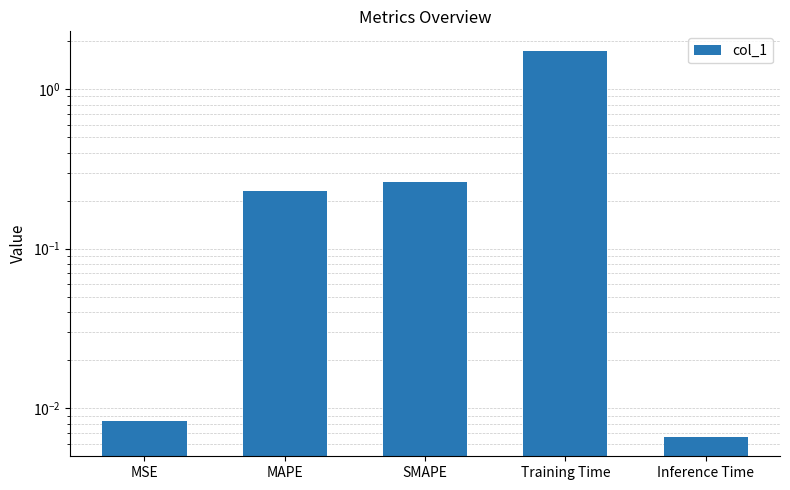

Which has a higher value, MSE or Inference Time?

MSE